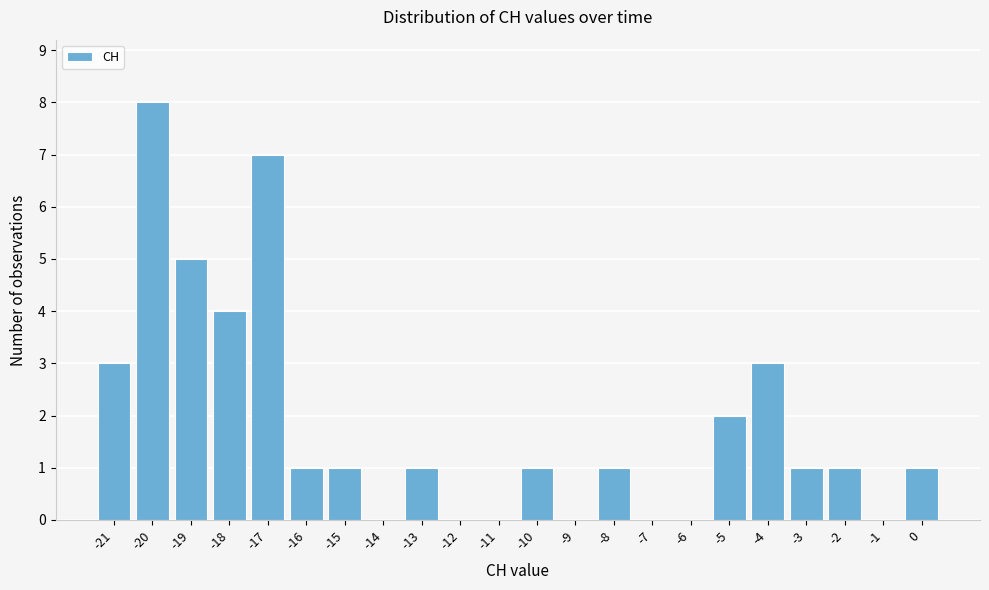

Over which range of the x-axis is the bar tallest?

-20.5 to -19.5